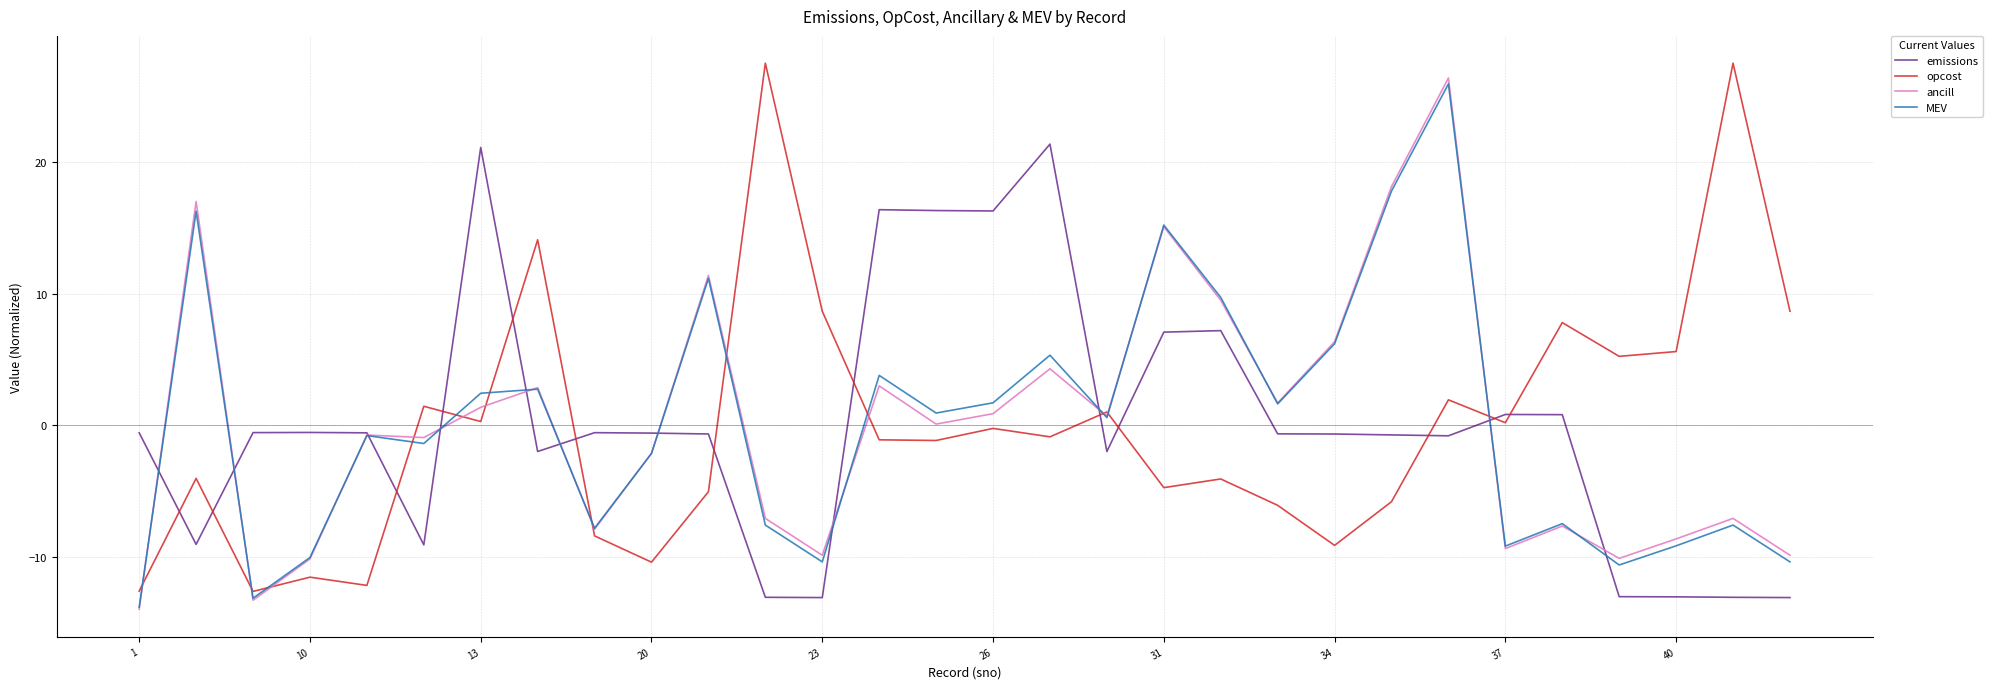

Does the chart have visible grid lines?

Yes